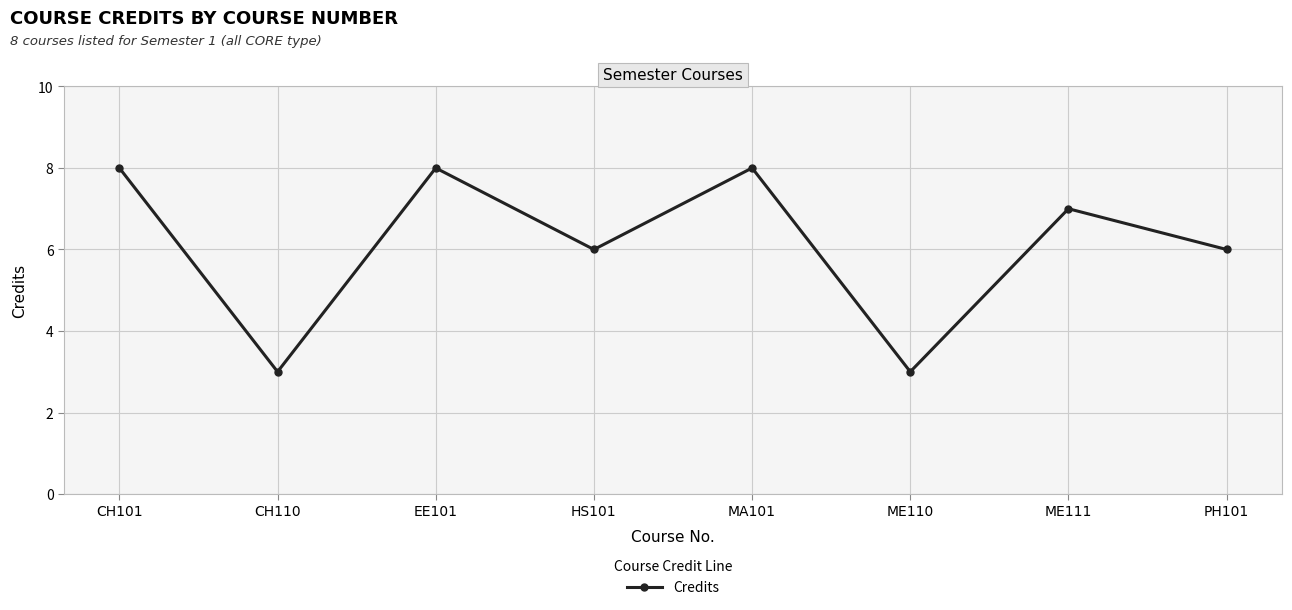

True or false: there are more than 1 points higher than both neighbors.

True